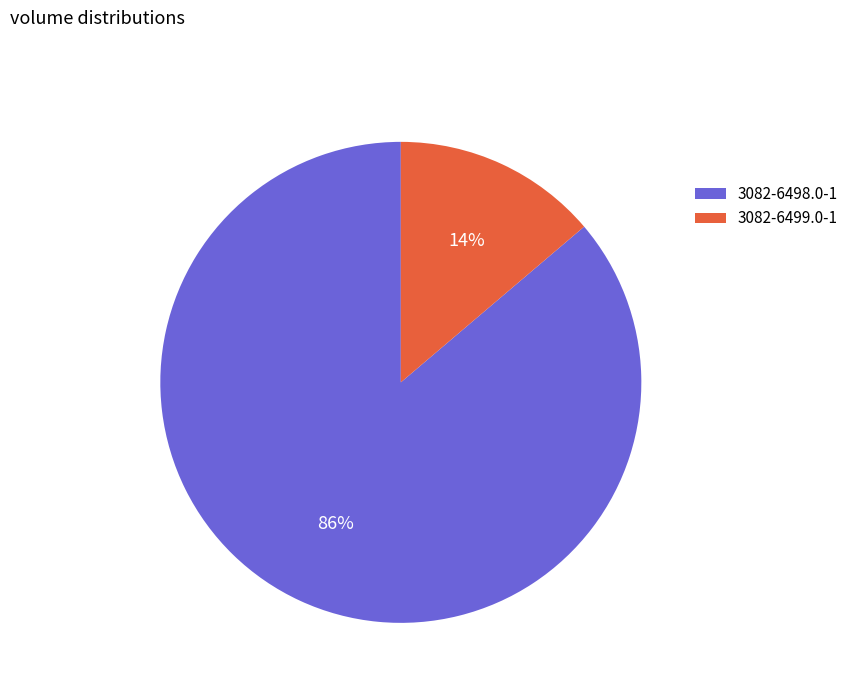

Is there a majority slice in this chart?

Yes